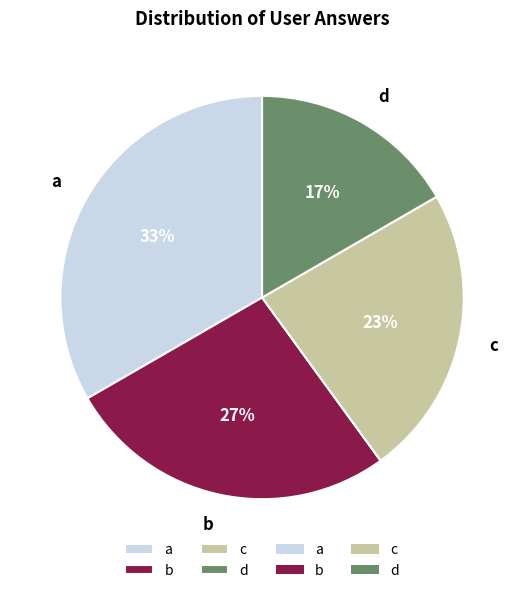

Combined, do c and a account for over 50%?

Yes